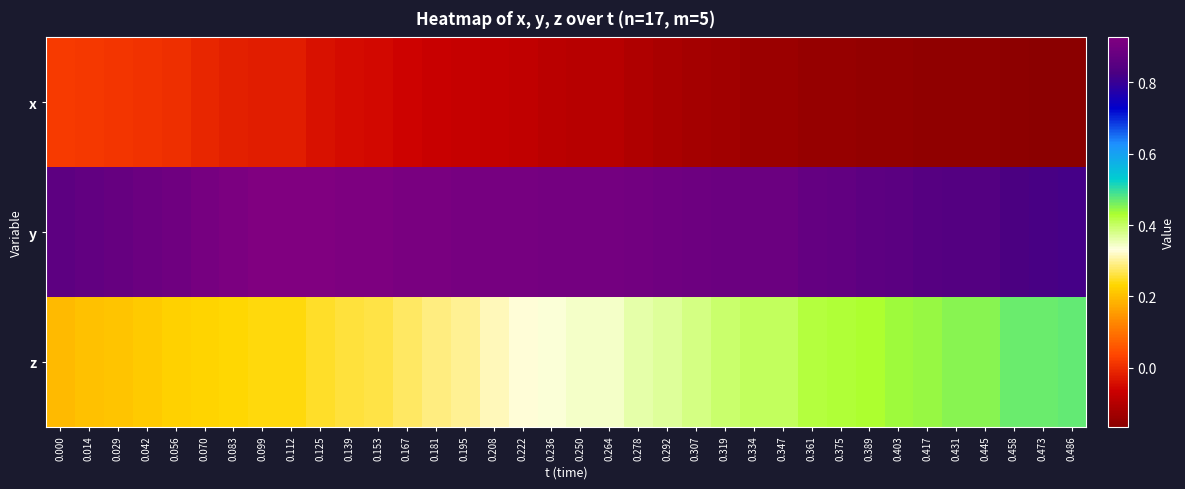

List the series in order of their overall mean, highest first.

y, z, x